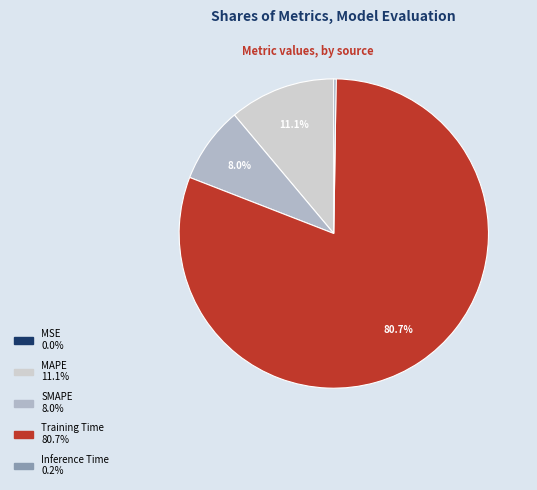

Does Training Time represent more than half of the total?

Yes